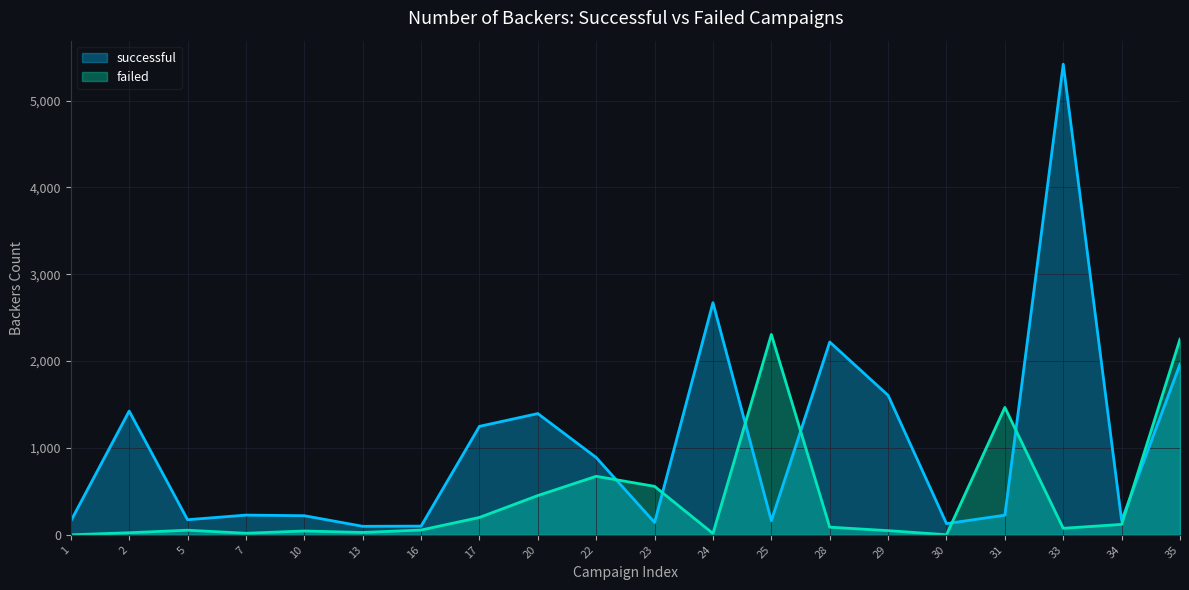

How many times do successful and failed cross each other?

7